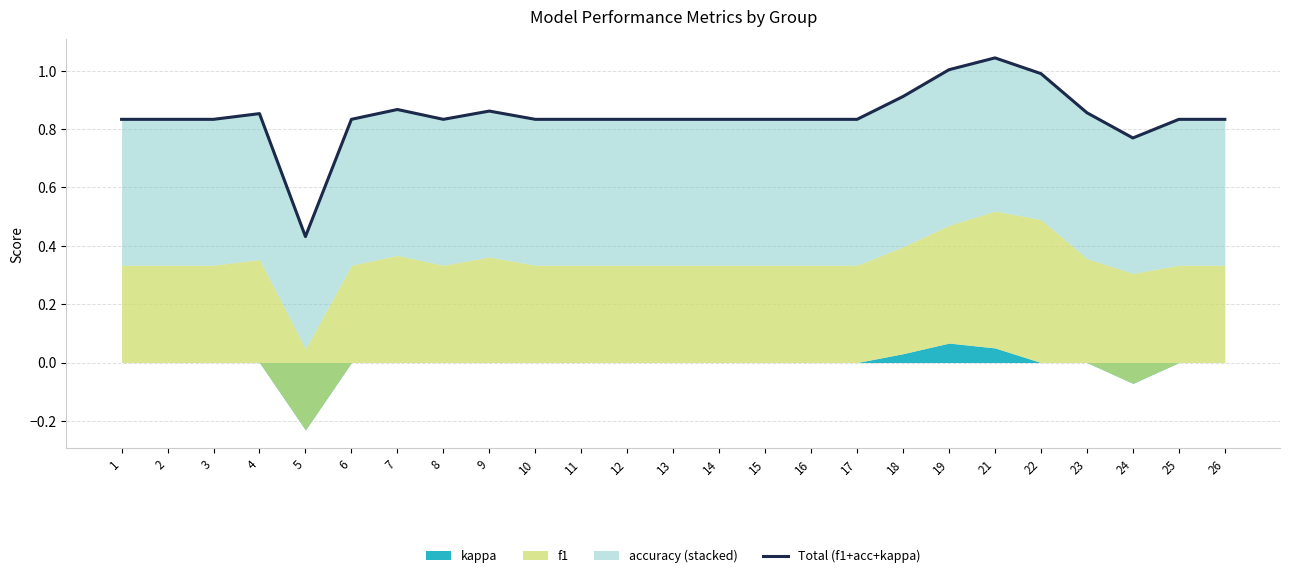

What is the greatest value displayed?

1.0